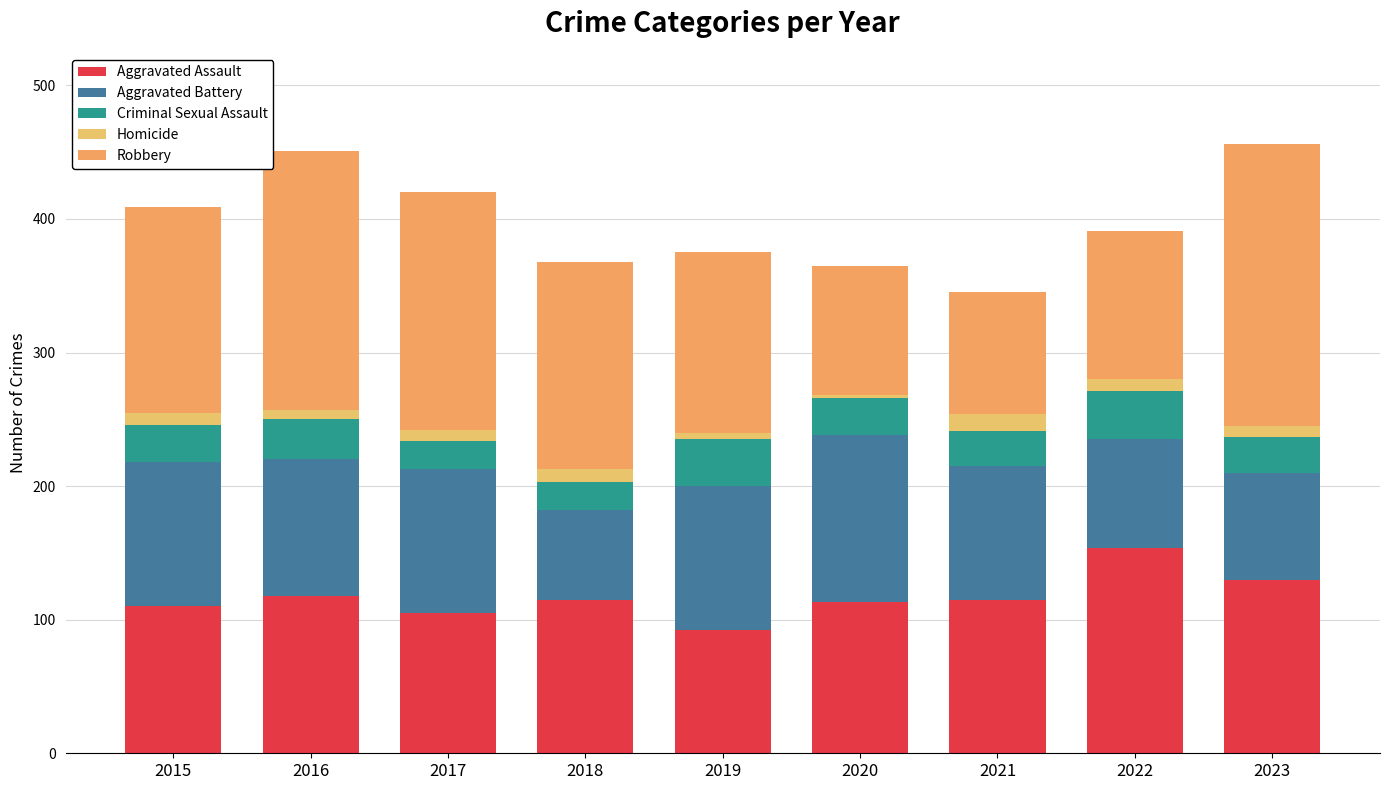

How many bars are there in total?

9